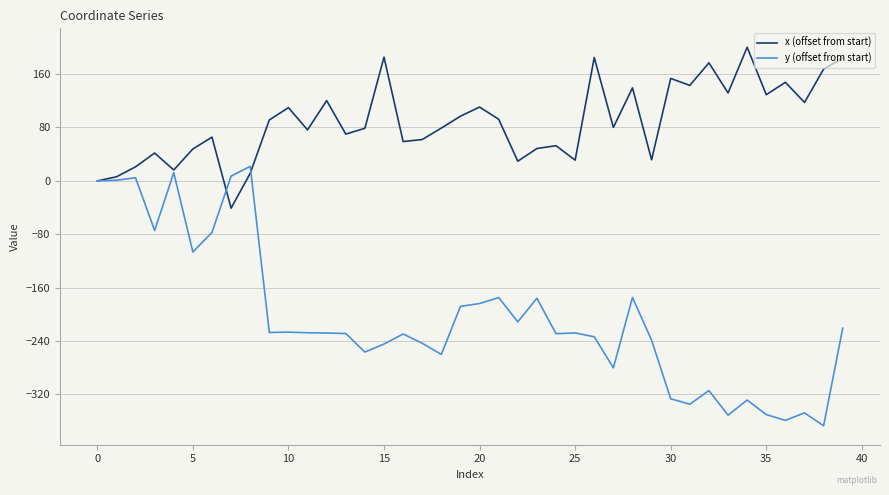

Does the chart have visible grid lines?

Yes